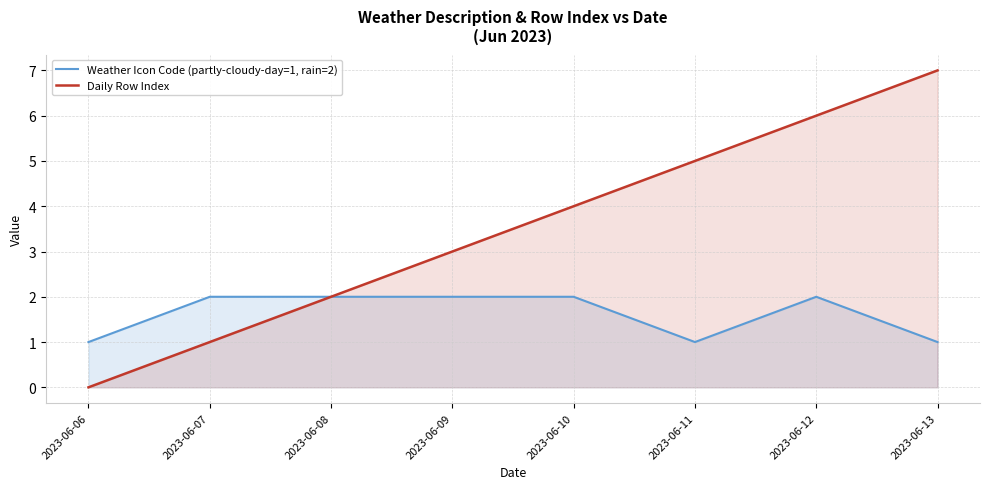

Reading left to right, extract all data points from this chart.

Weather Icon Code (partly-cloudy-day=1, rain=2): 2023-06-06=1	2023-06-07=2	2023-06-08=2	2023-06-09=2	2023-06-10=2	2023-06-11=1	2023-06-12=2	2023-06-13=1
Daily Row Index: 2023-06-06=0	2023-06-07=1	2023-06-08=2	2023-06-09=3	2023-06-10=4	2023-06-11=5	2023-06-12=6	2023-06-13=7